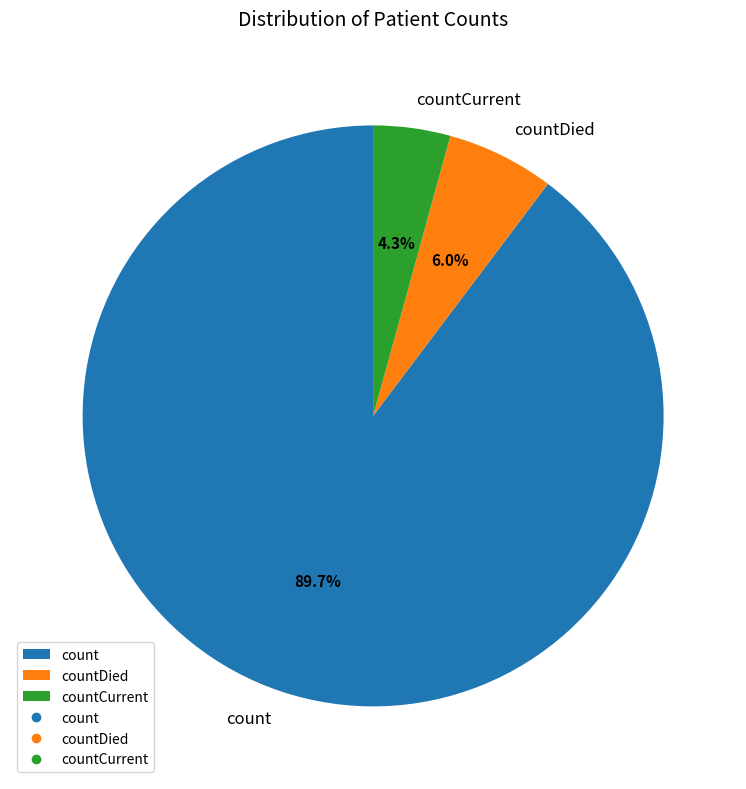

What is the ratio of the value at count to the value at countDied?

15.0